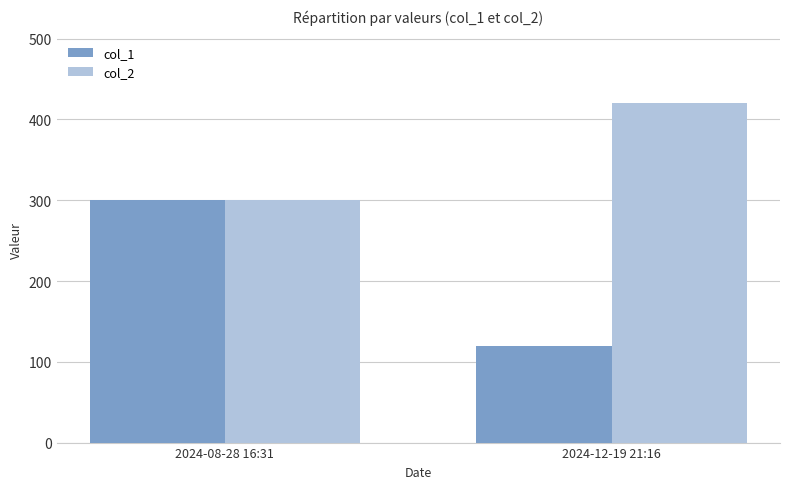

Reading left to right, what are all the values shown in this chart?

col_1: 2024-08-28 16:31=300	2024-12-19 21:16=120
col_2: 2024-08-28 16:31=300	2024-12-19 21:16=420